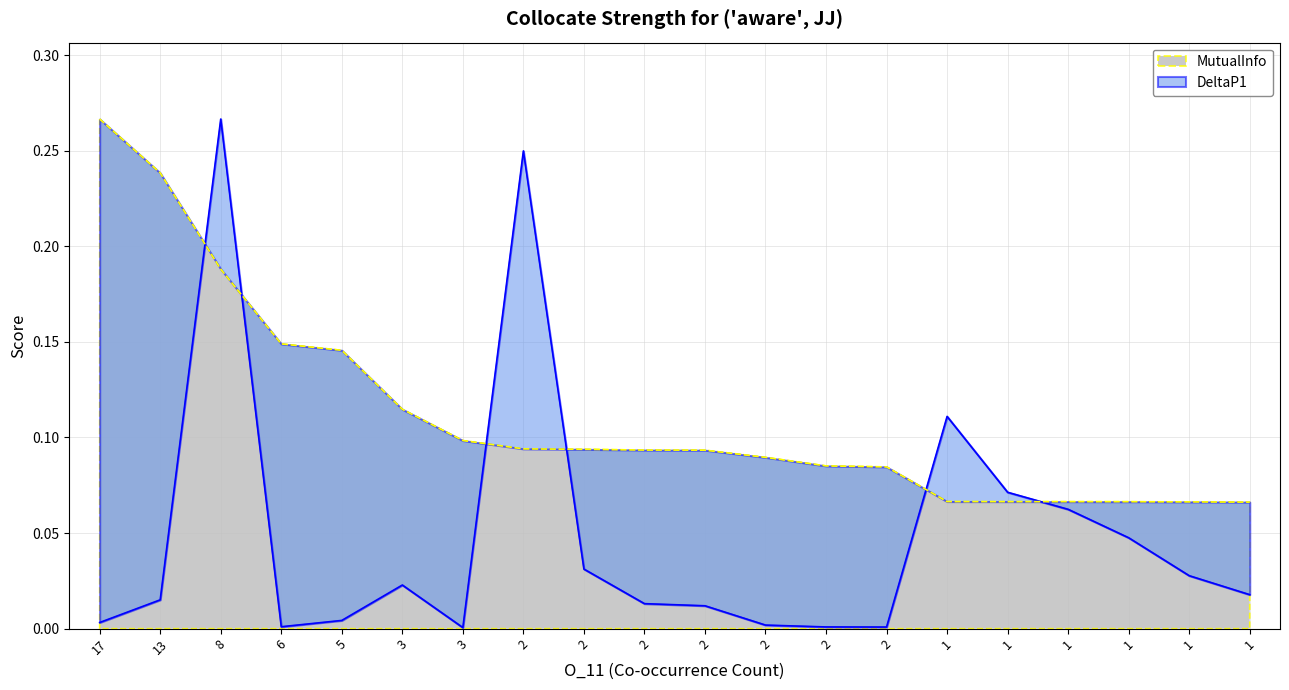

The value of MutualInfo at 17 is 0.3. True or false?

False